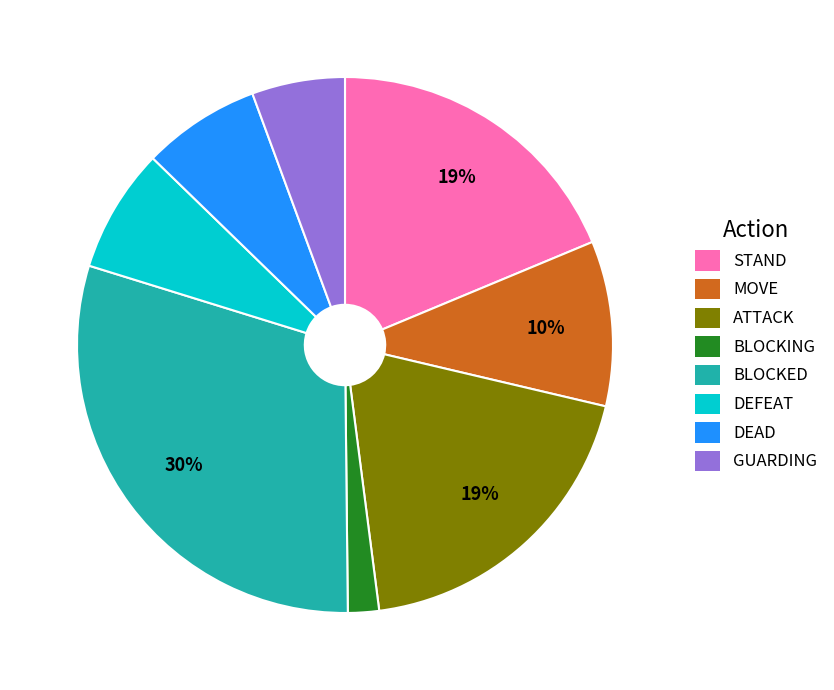

Do DEAD and GUARDING together represent more than half of the pie?

No